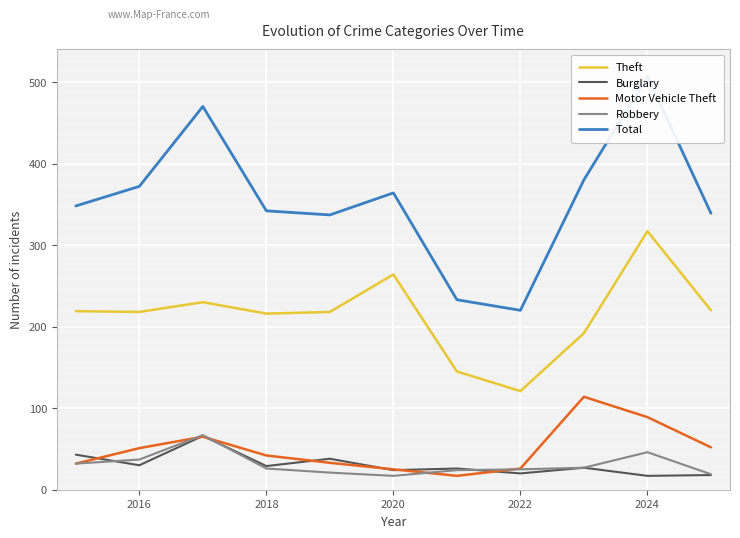

True or false: Robbery has a value of 7 at 2018.

False